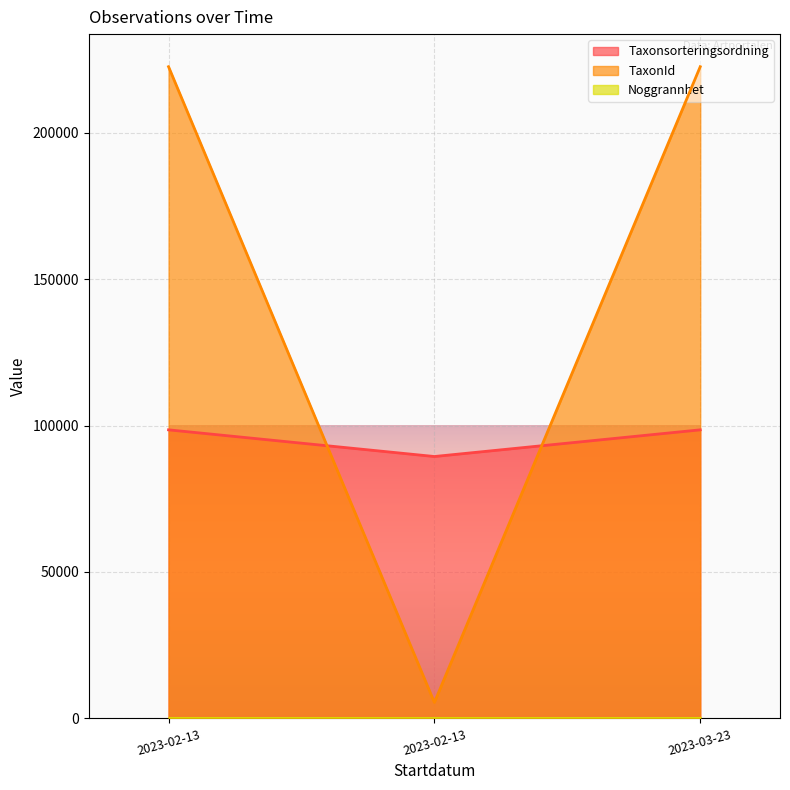

The value of TaxonId at 2023-02-13 is 91637. True or false?

False